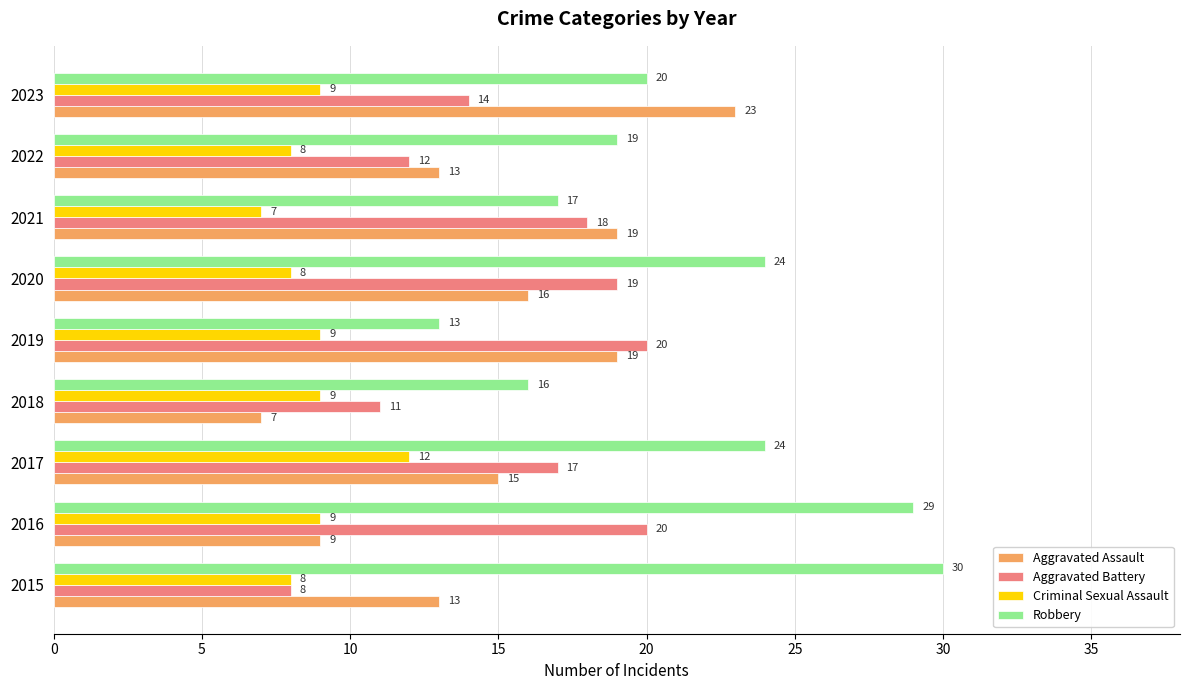

Between 2015 and 2022, which series saw the biggest shift?

Robbery